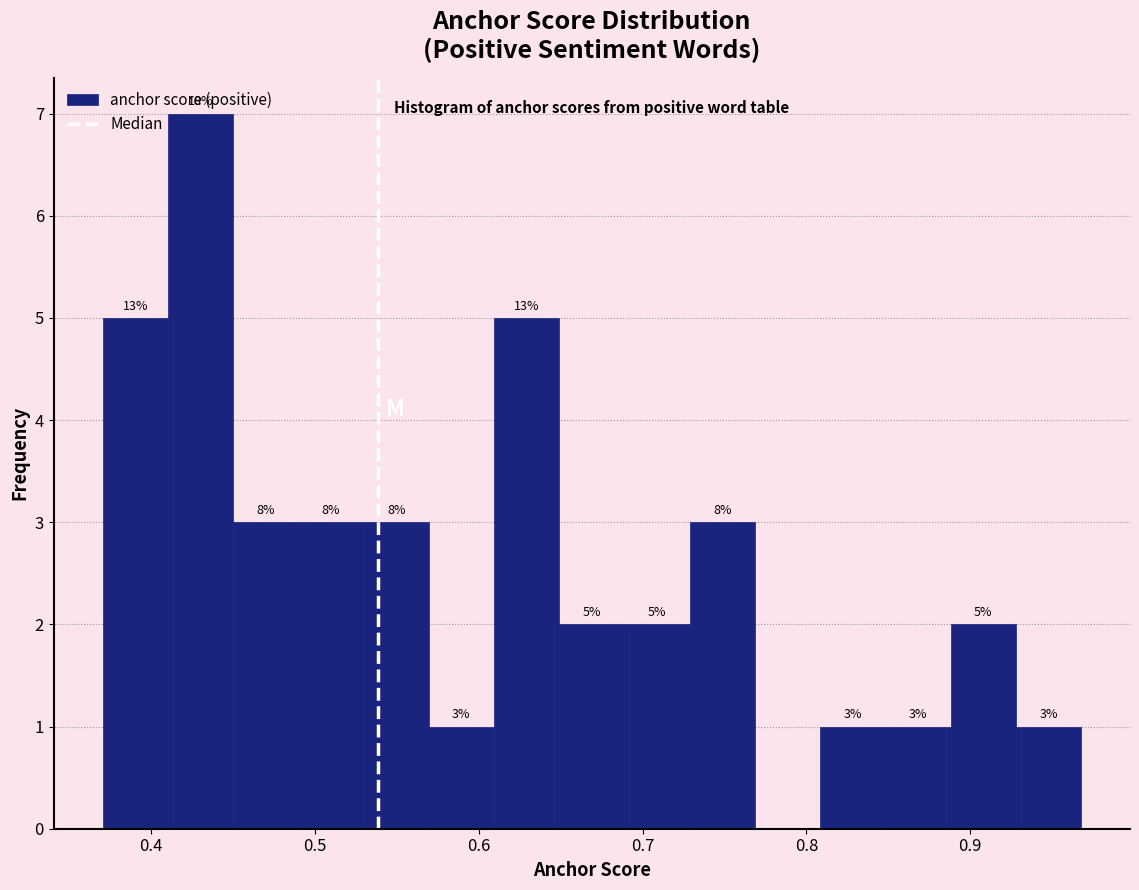

Around what value on the x-axis is the tallest bar? Give the approximate position of its centre, as read against the axis.

0.43